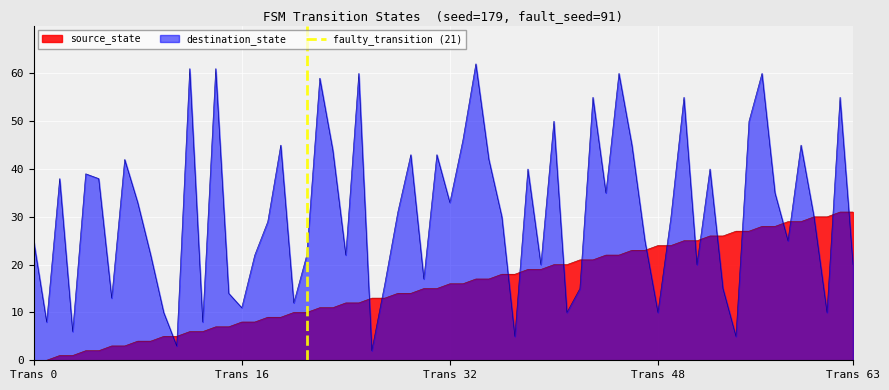

What is the maximum value for source_state?

31